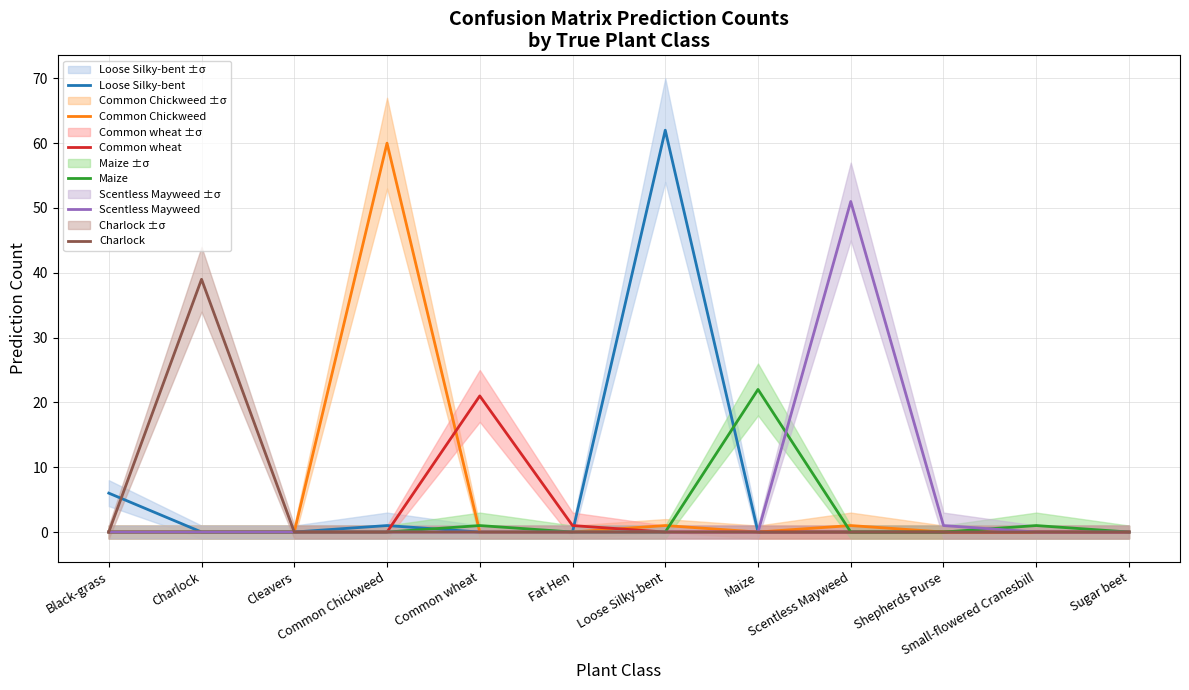

Is it true that Common Chickweed equals 0 at Sugar beet?

True